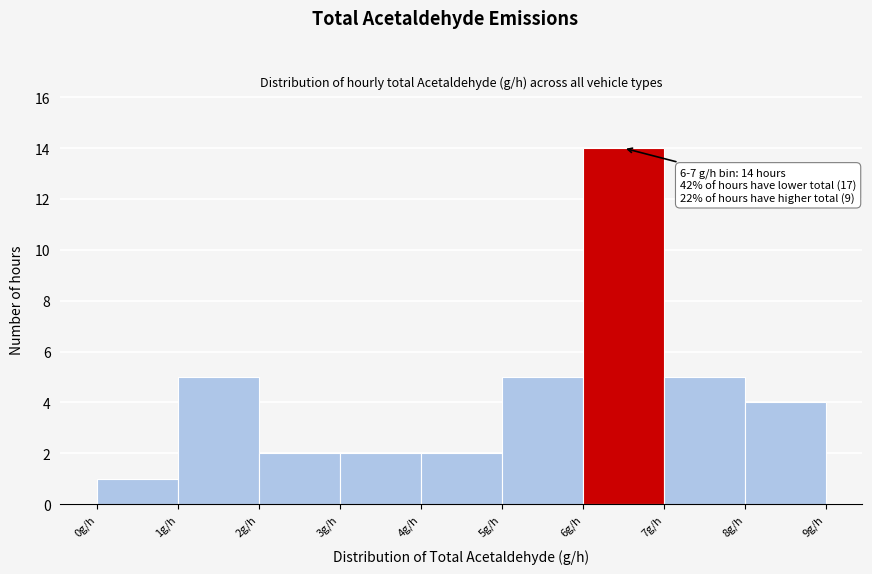

Which range on the x-axis has the tallest bar?

6 to 7